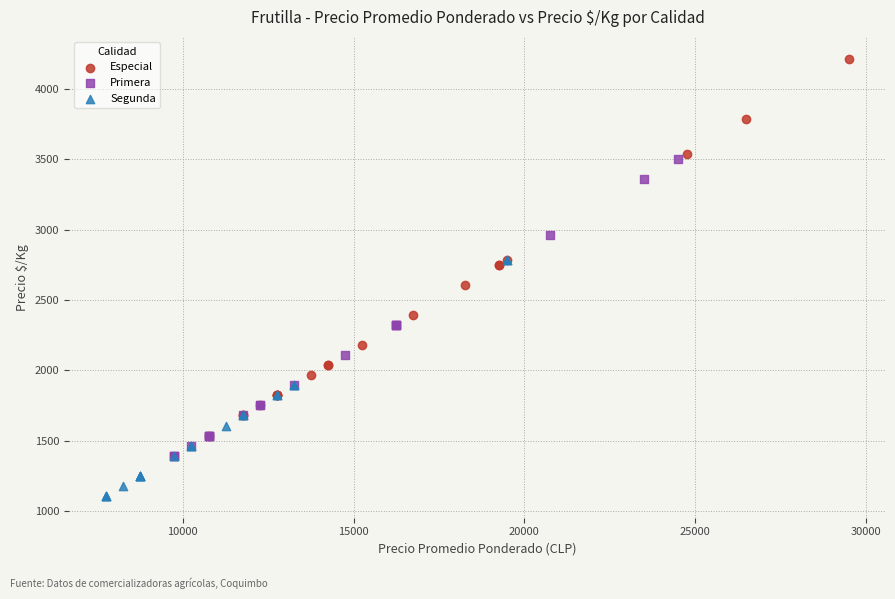

Which series has the largest Y range (max minus min)?

Especial